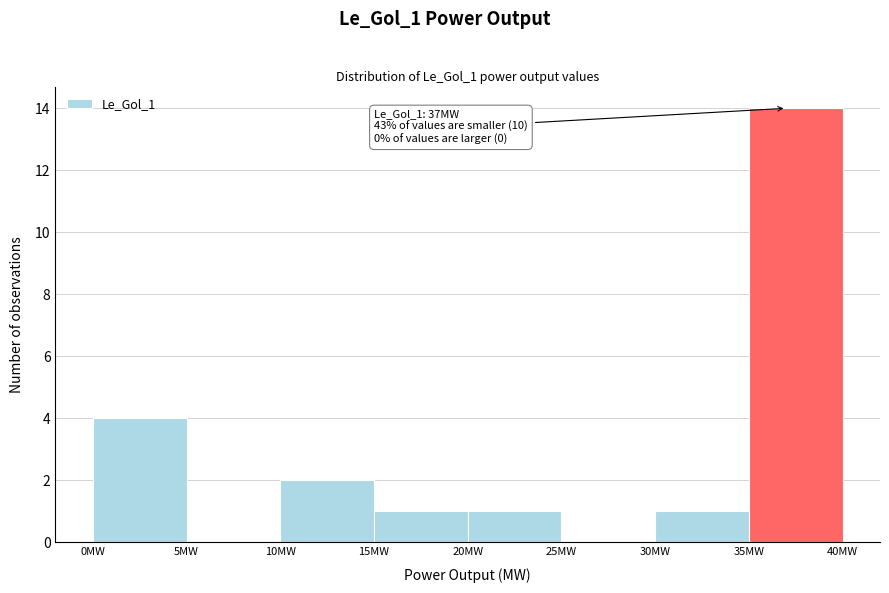

Which range on the x-axis has the tallest bar?

35 to 40